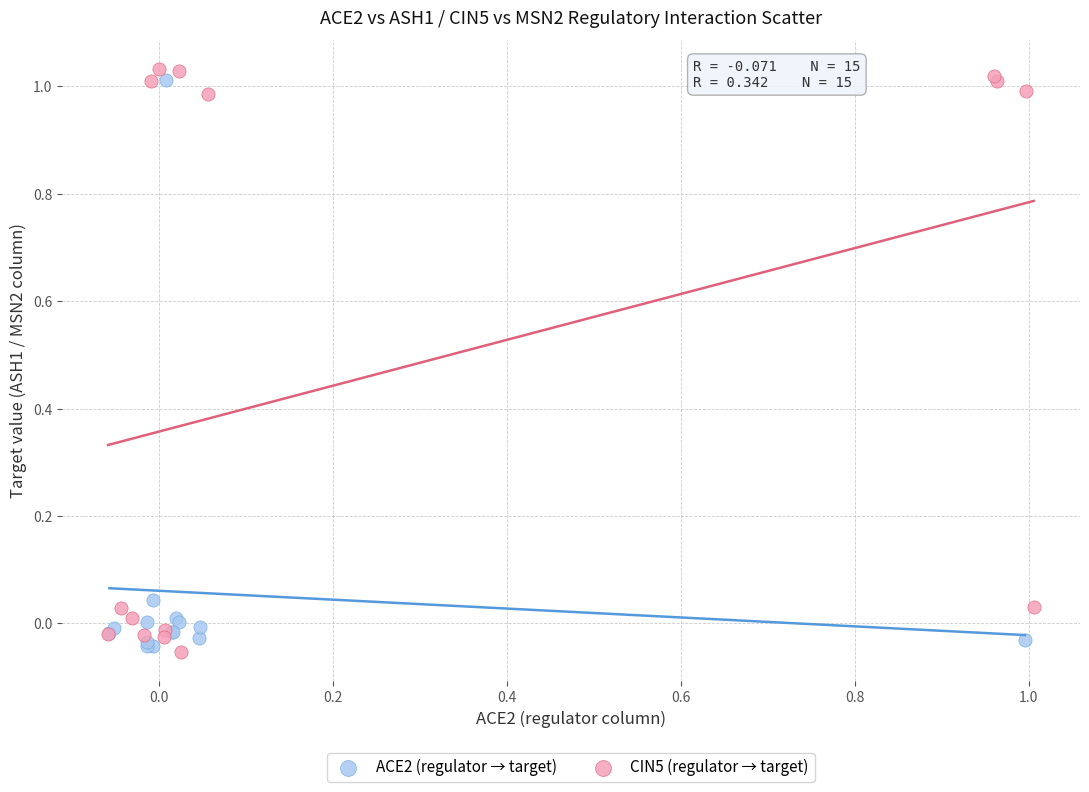

Which series reaches the minimum Y coordinate?

CIN5 (regulator → target)